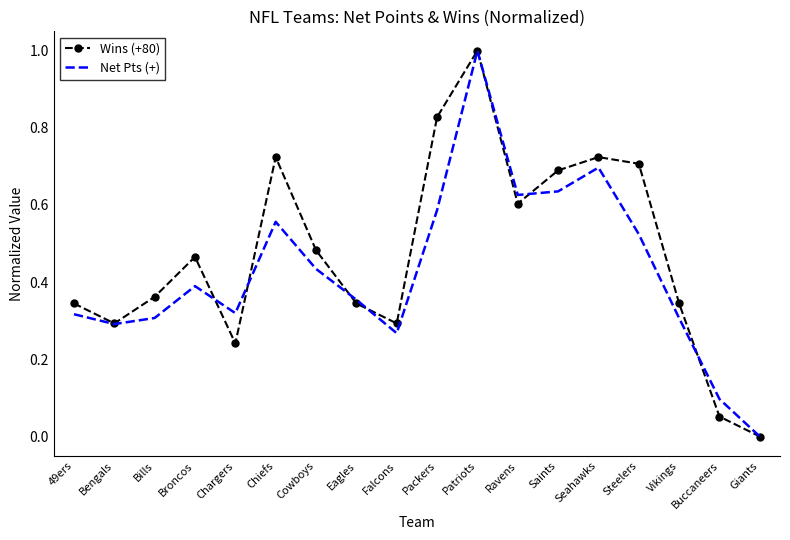

What are all the series names shown in the legend?

Wins (+80), Net Pts (+)